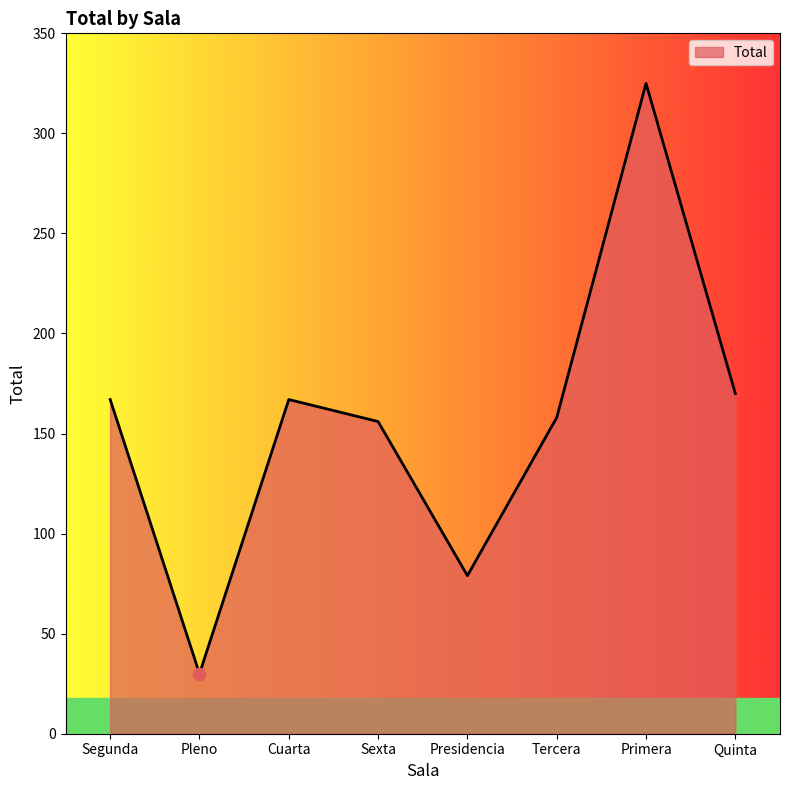

Approximately how many times larger is the value at Cuarta compared to Quinta?

1.0